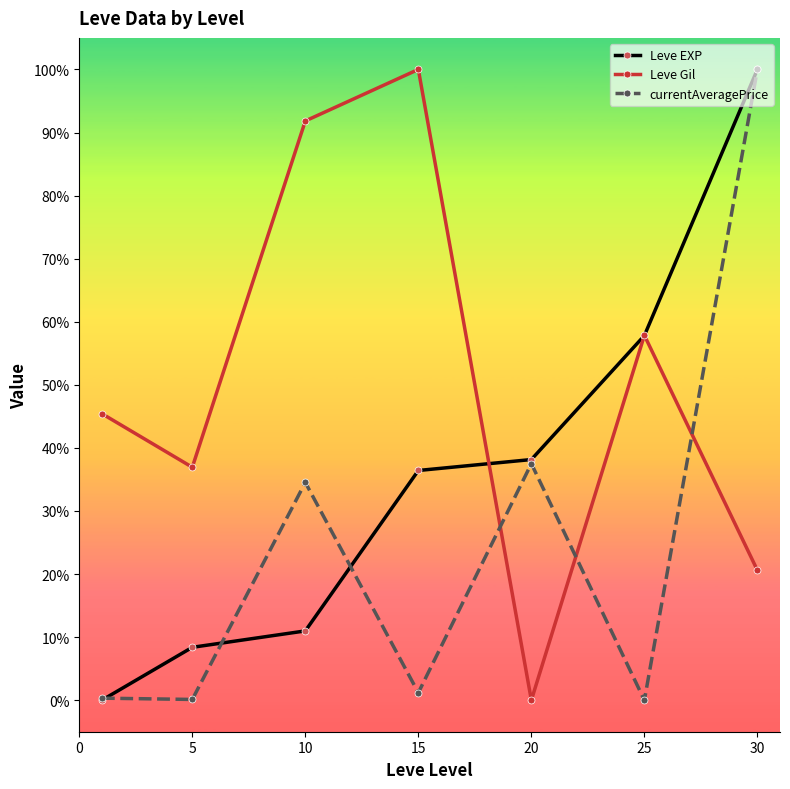

What are all the series names shown in the legend?

Leve EXP, Leve Gil, currentAveragePrice